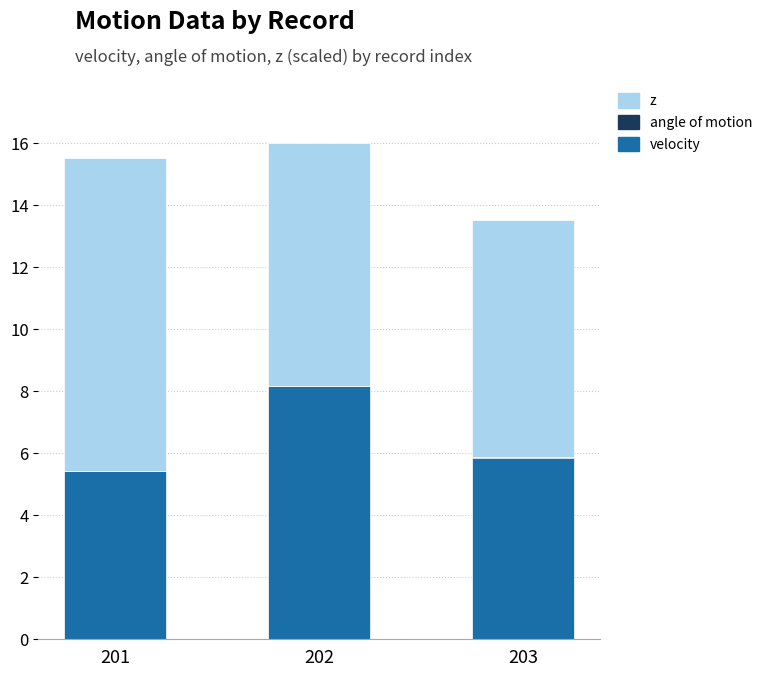

The value of velocity at 203 is 1.8. True or false?

False